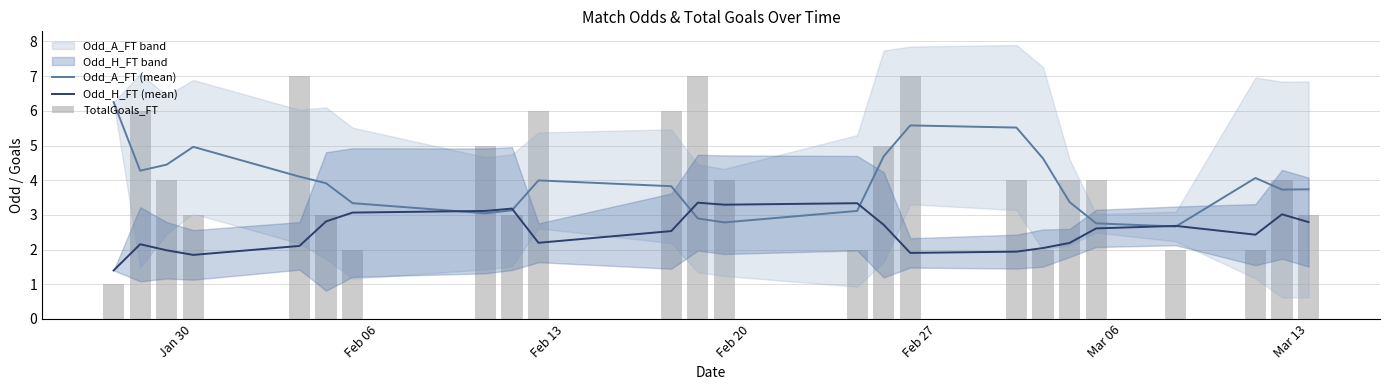

The value of Odd_A_FT (mean) at 19 is 1.3. True or false?

False